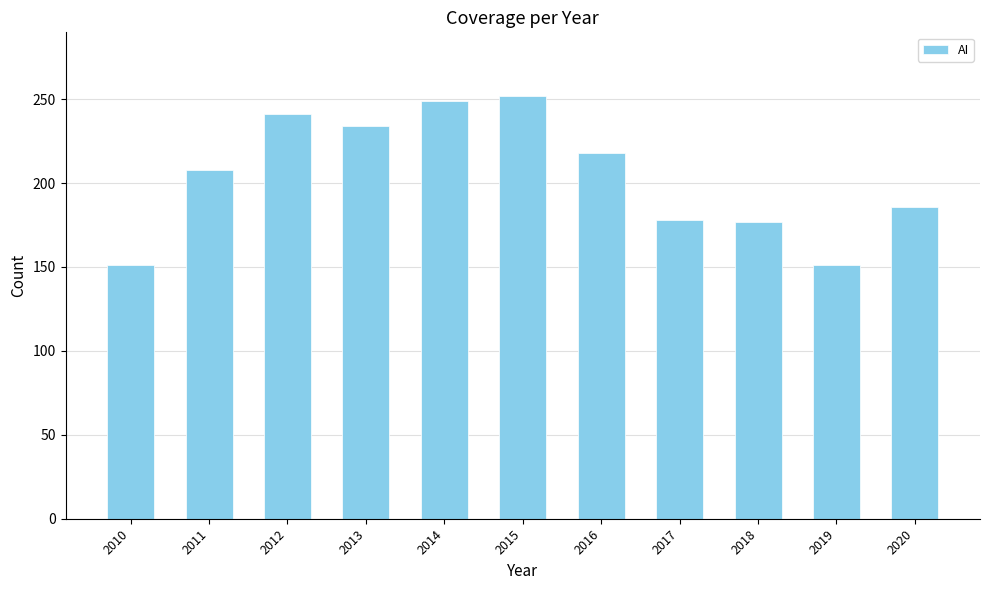

What is the sum of the values at 2015 and 2010?

403